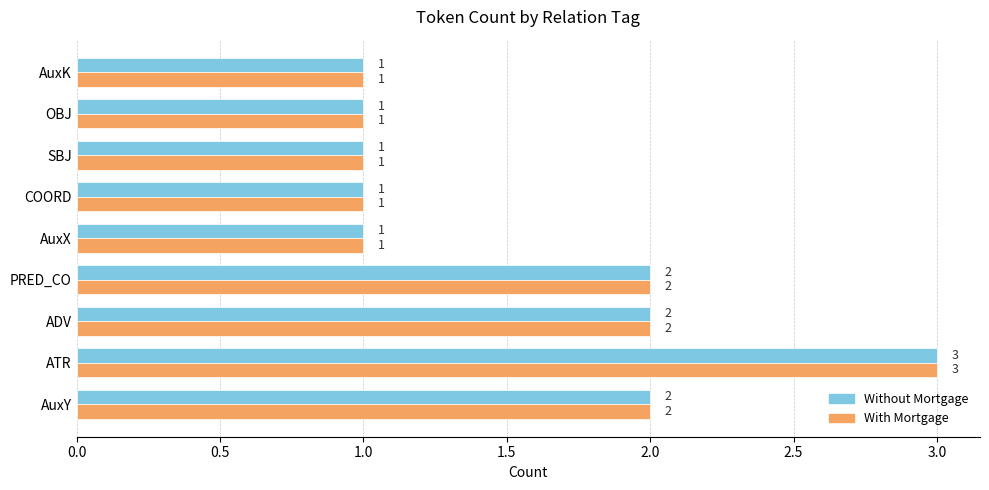

How many categories are shown in the chart?

9